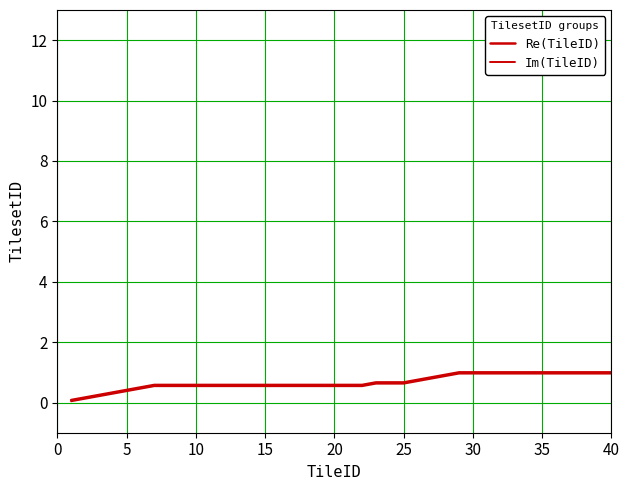

Rank the series by their maximum value, from highest to lowest.

Re(TileID), Im(TileID)